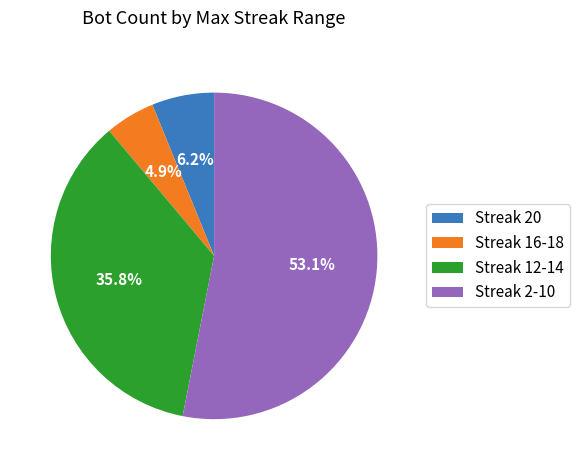

Between Streak 16-18 and Streak 12-14, which is larger?

Streak 12-14